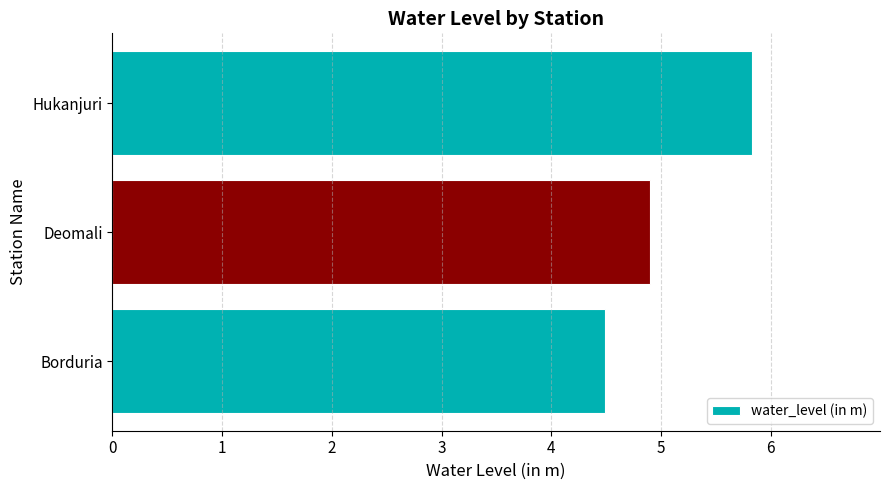

Where is the data nearest to the value 5?

Deomali